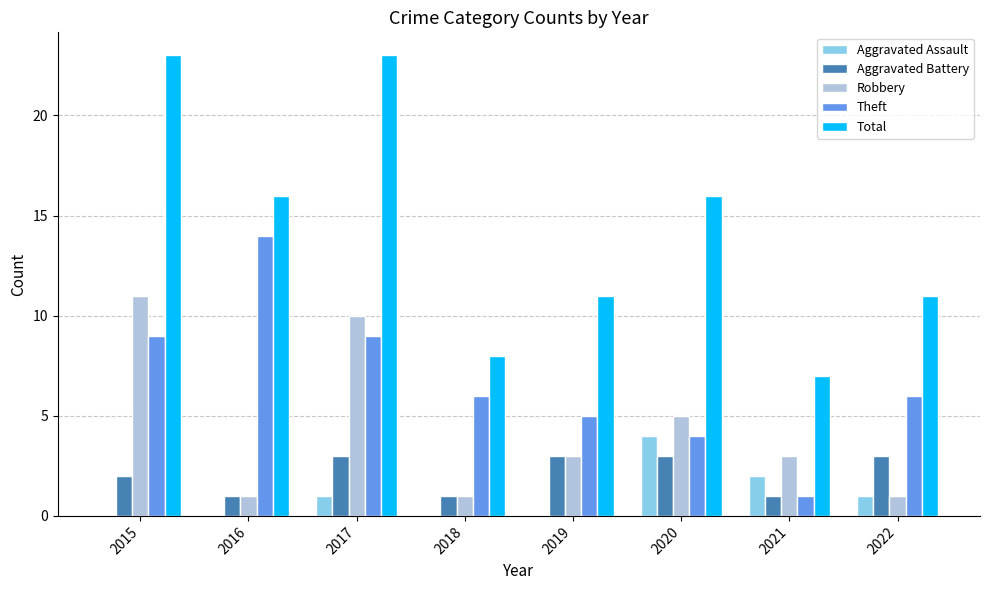

Count the number of categories in the chart.

8